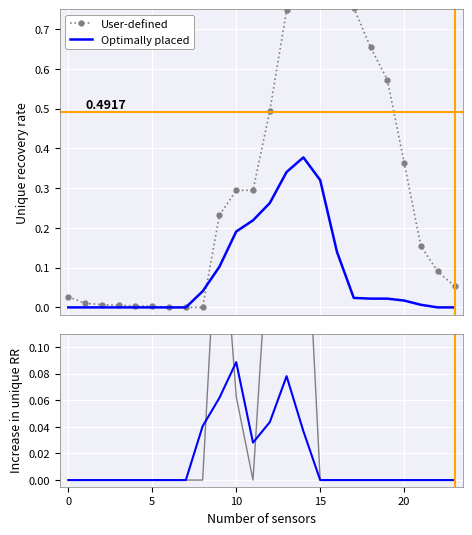

Which series changed the most between 15 and 23?

User-defined